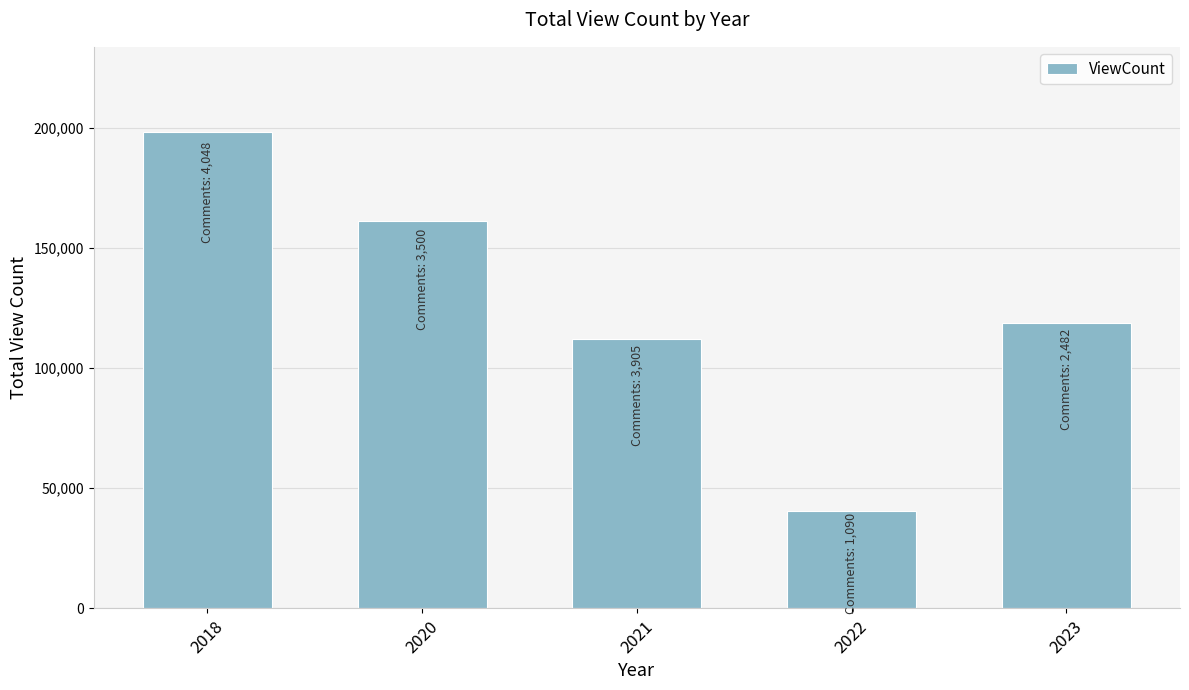

What is the approximate value at 2022?

40442